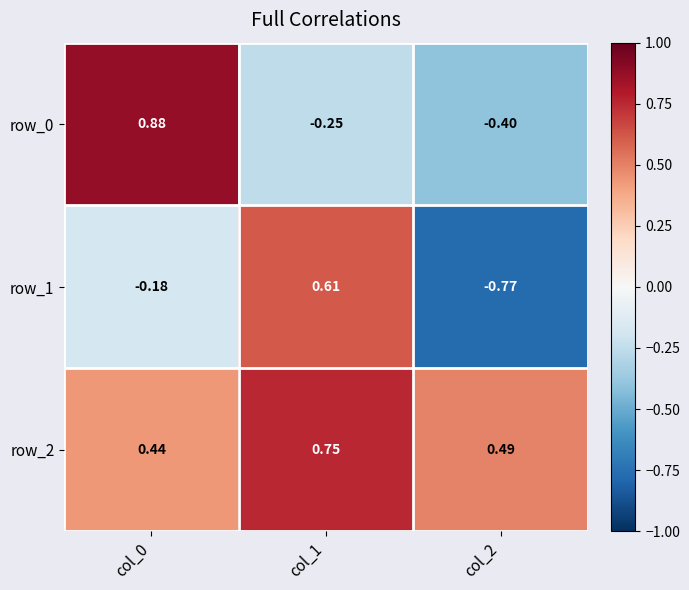

Which series has the largest range (max minus min)?

row_1